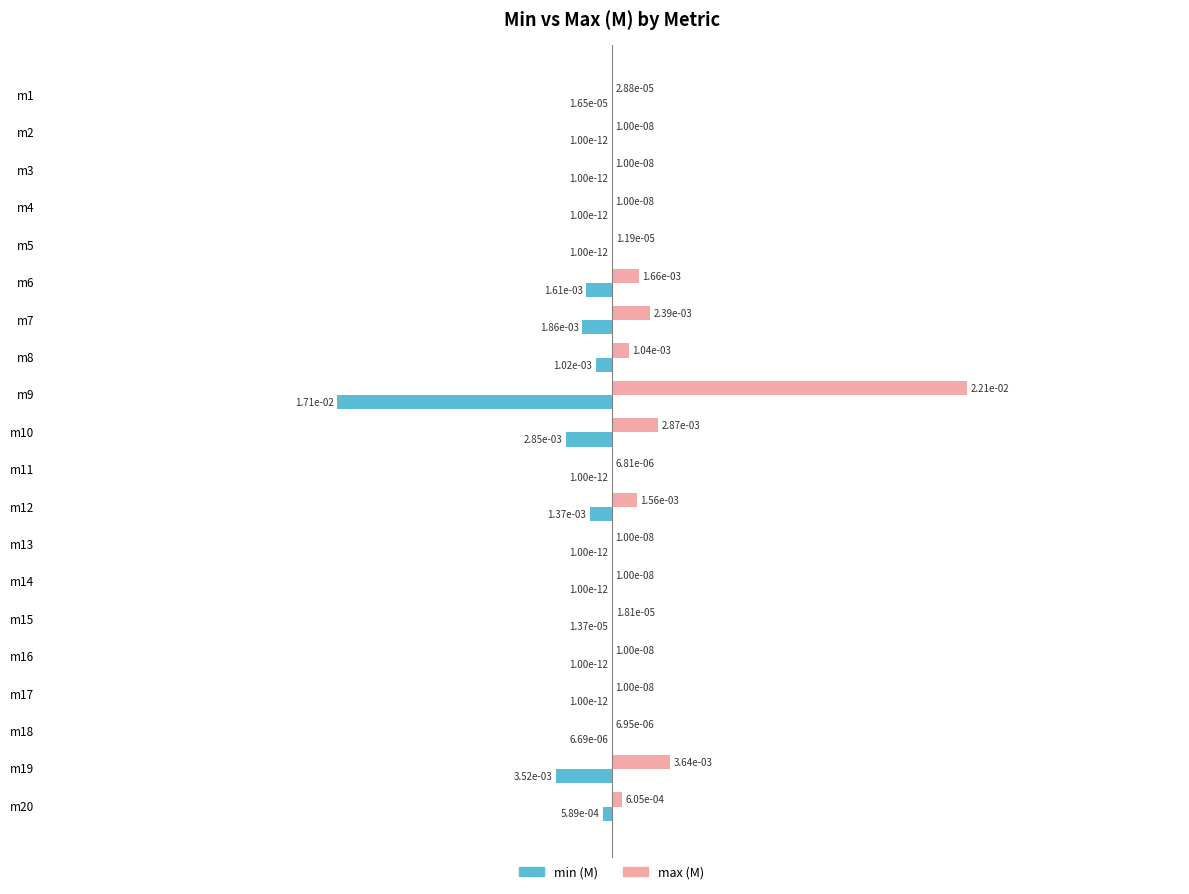

What are all the series names shown in the legend?

min (M), max (M)